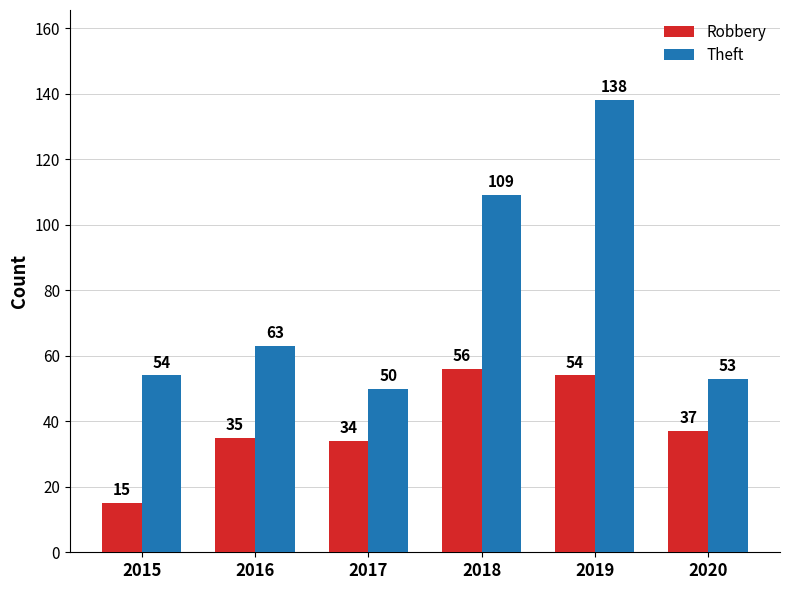

What is the value of the Robbery bar at the 5th from the left?

54